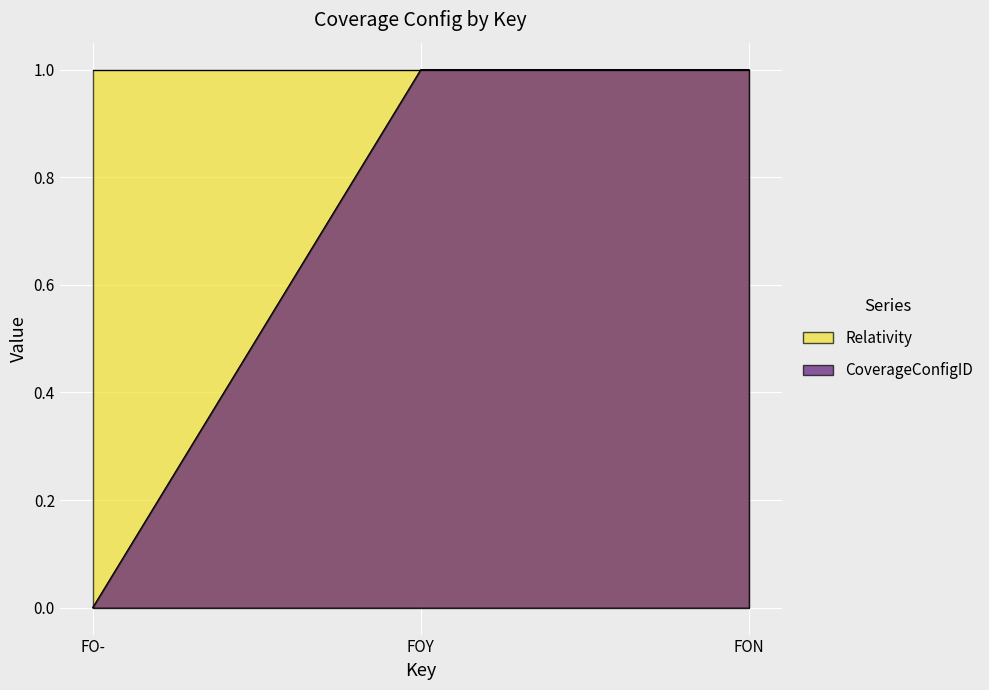

Rank the categories by value from lowest to highest.

FO-, FOY, FON